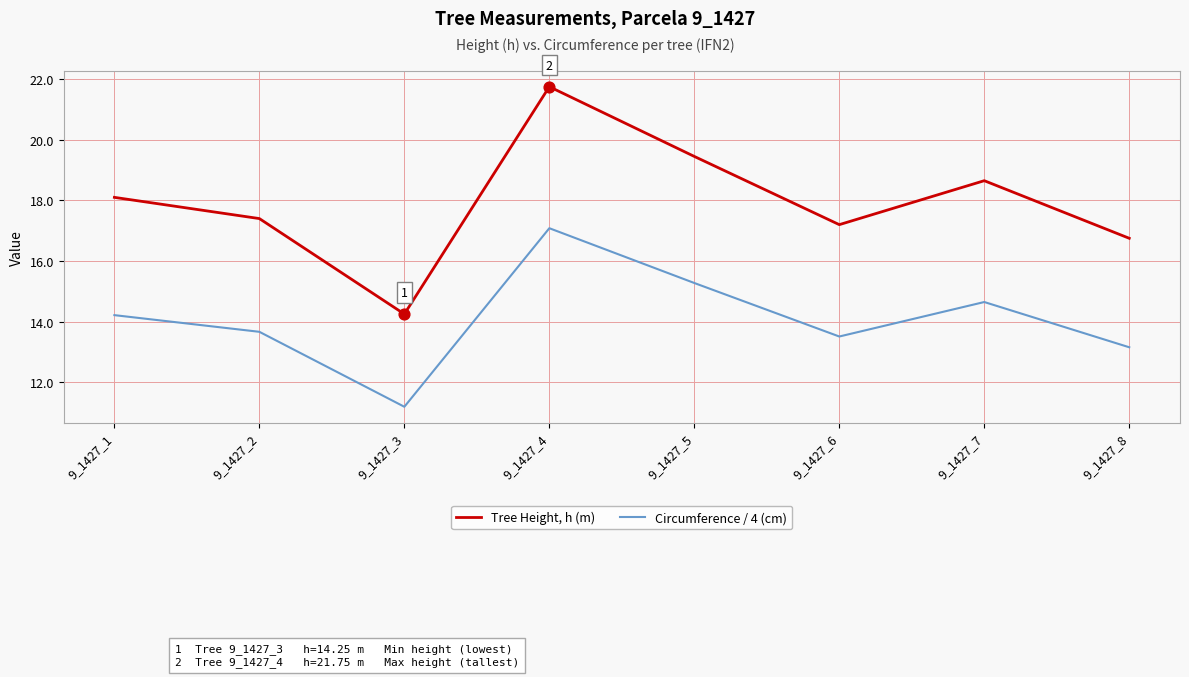

Which series has the largest range (max minus min)?

Tree Height, h (m)